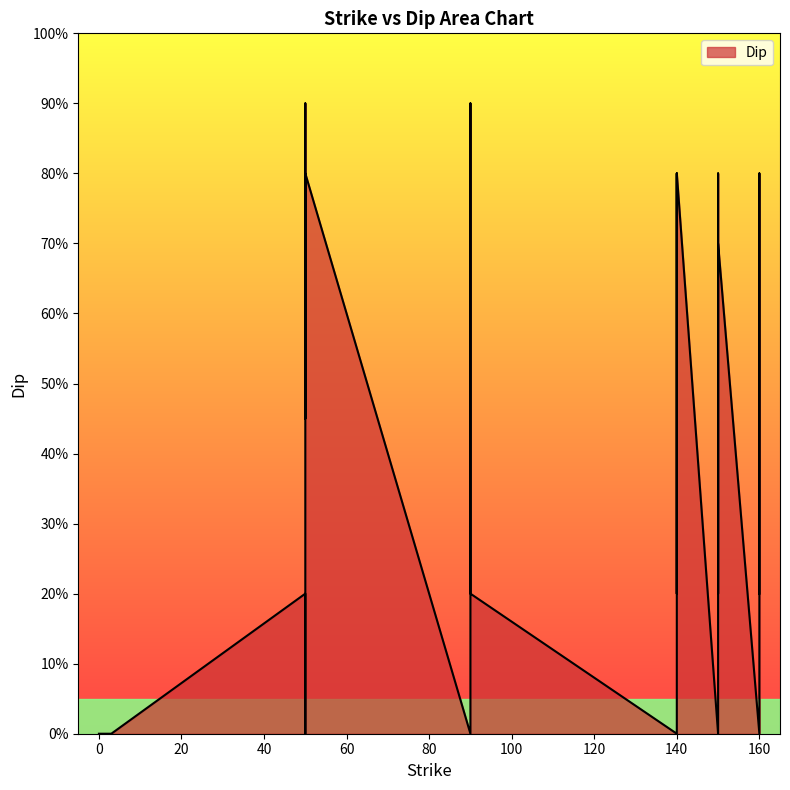

How many values are between 0 and 80?

36